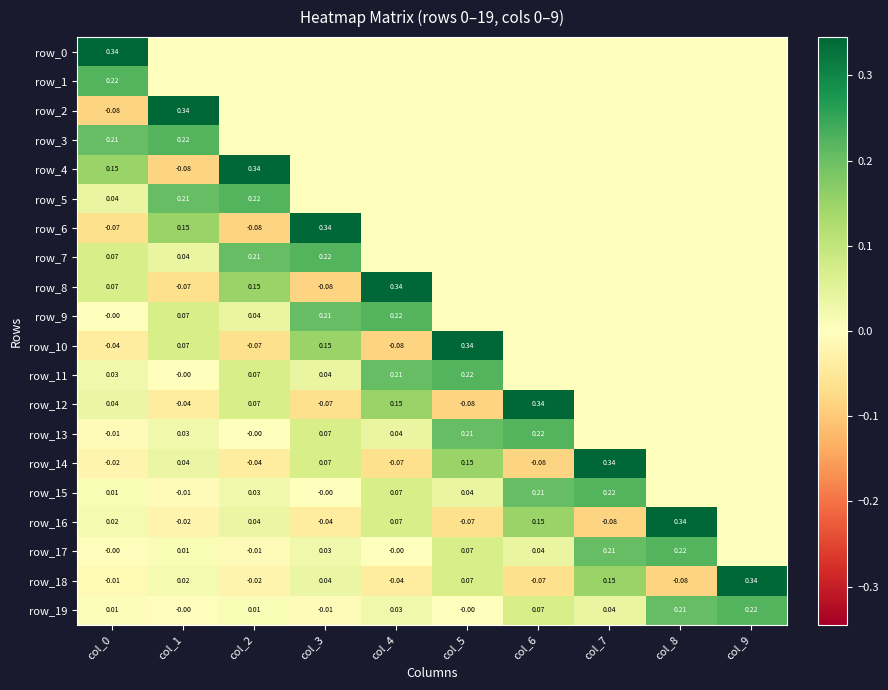

What is the sum of all row_3 values?

0.4